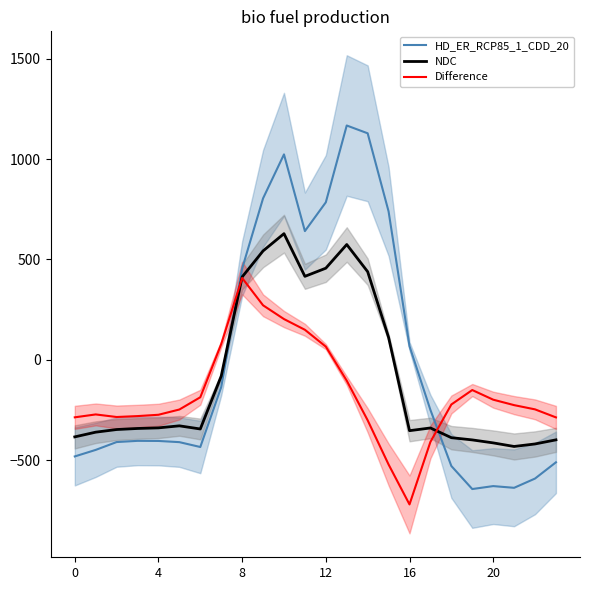

At how many categories does at least one series exceed 1161?

1